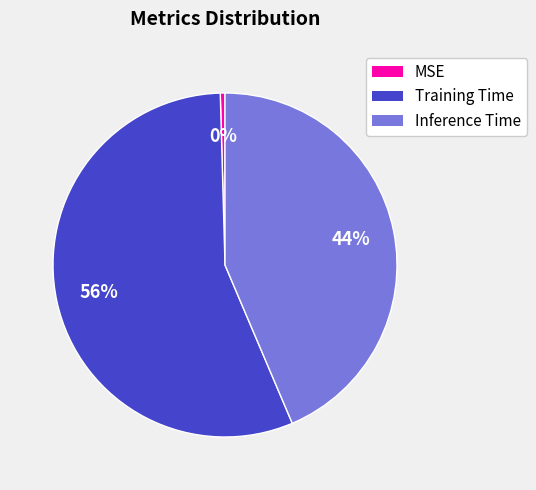

Combined, do Training Time and Inference Time account for over 50%?

Yes